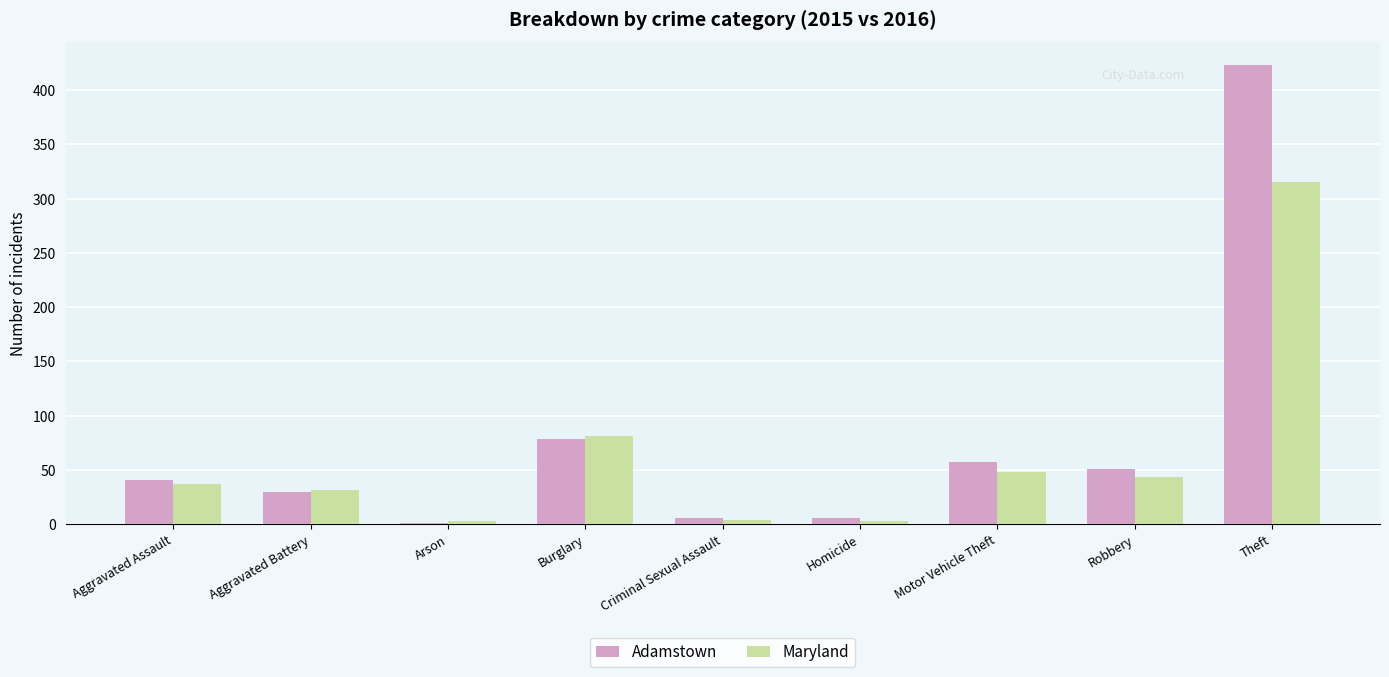

What is the highest value of the Maryland series?

315